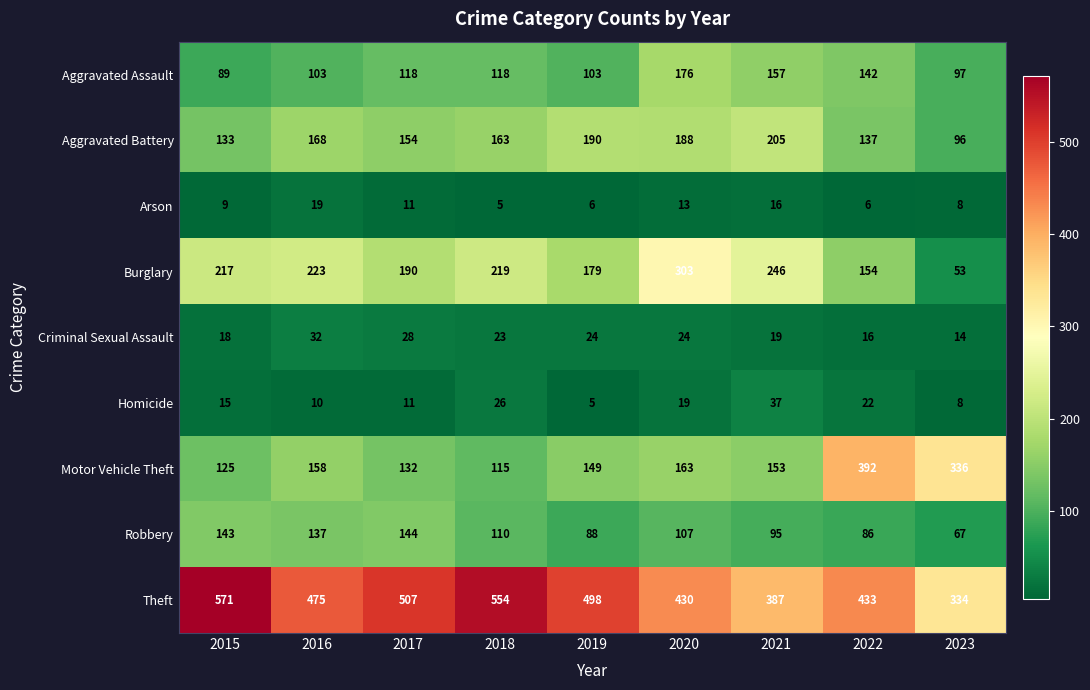

What is the difference between the Burglary values at 2019 and 2018?

40